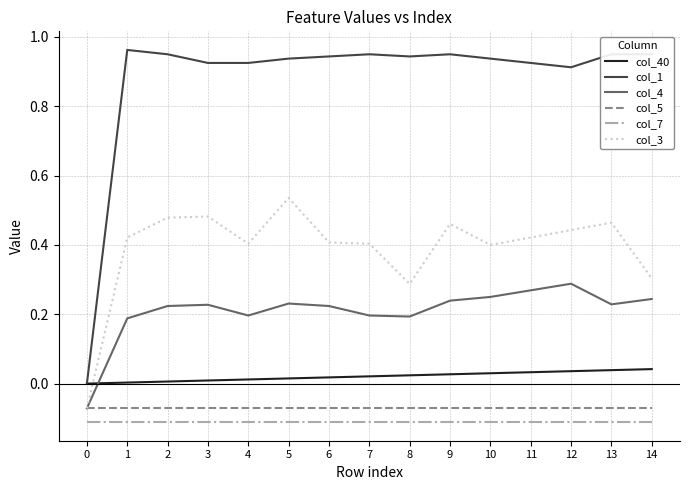

What is the spread (max minus min) of values at 8?

1.1